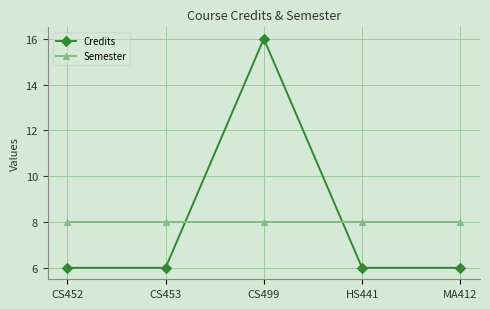

What is the label of the 3rd point from the left?

CS499